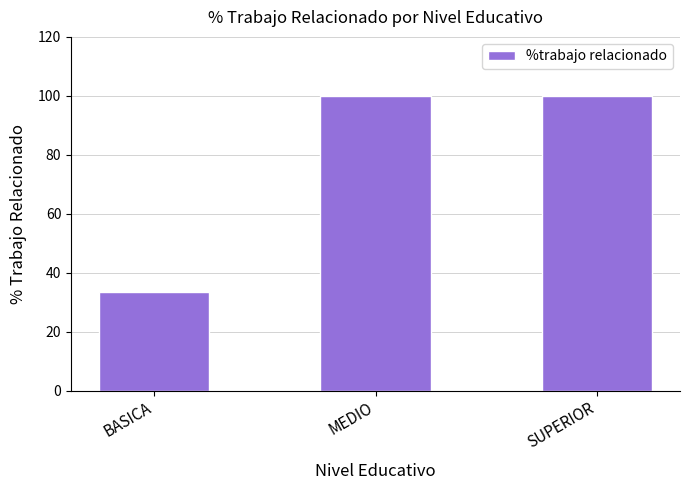

What is the sum of all values?

233.3